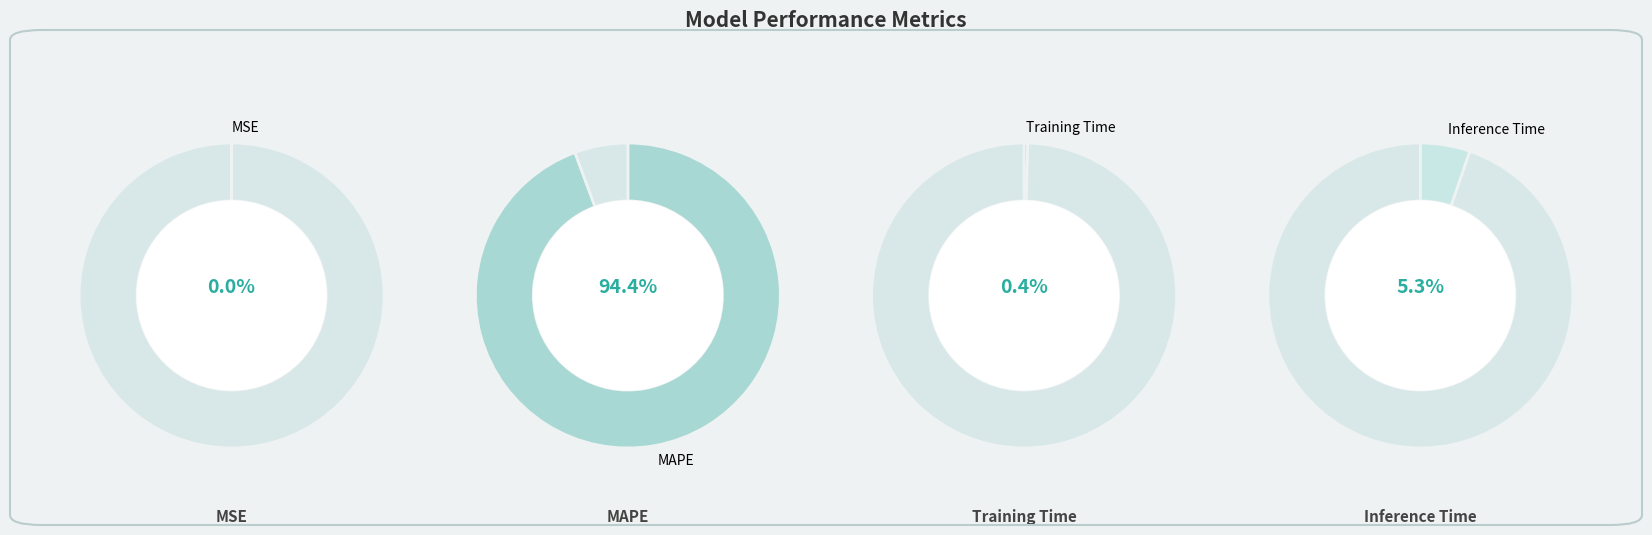

The MSE slice represents 0% of the pie. True or false?

True